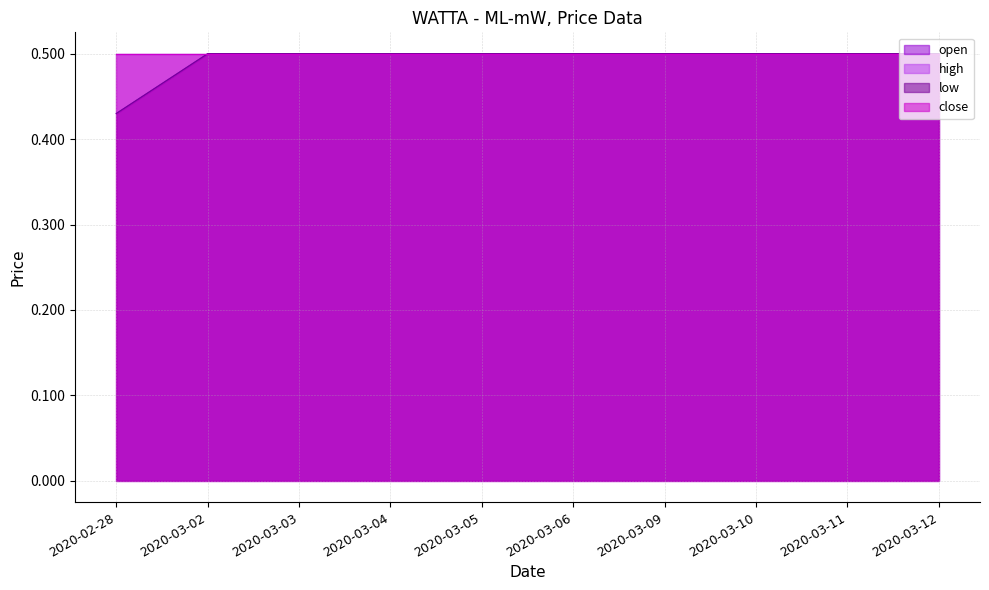

What is the label of the 7th point from the right?

2020-03-04